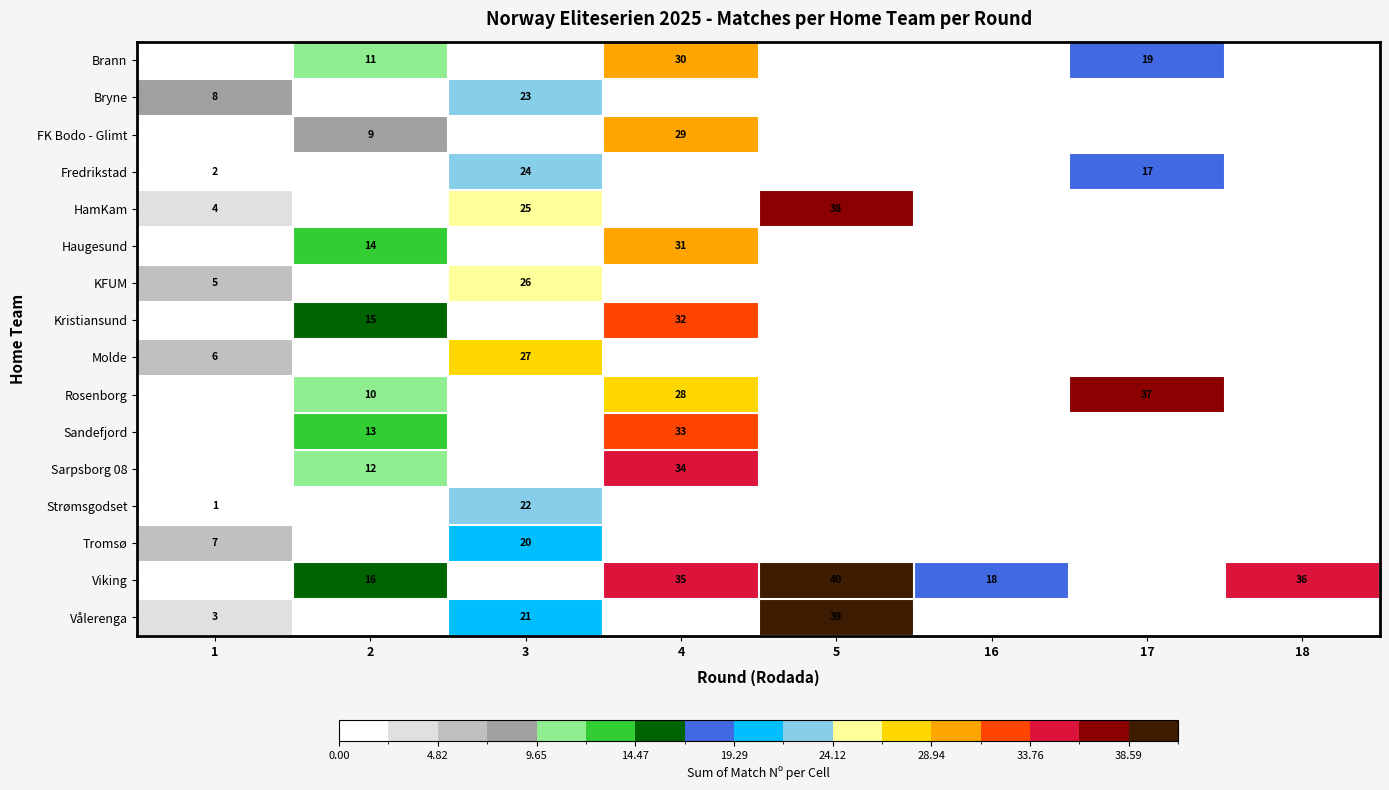

Which series has the largest total across all categories?

row_14